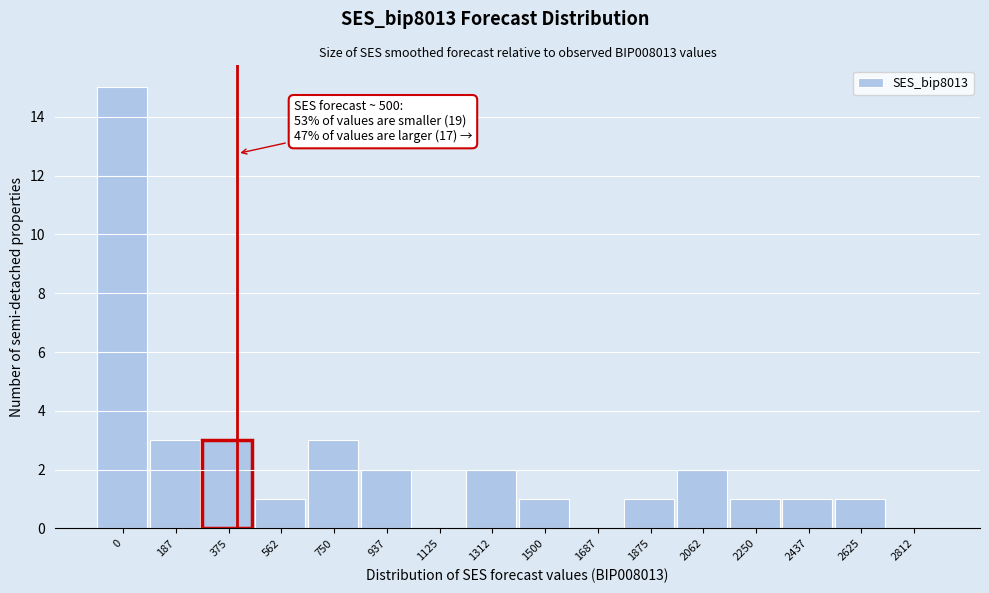

Reading left to right, what are all the values shown in this chart?

0=15	187=3	375=3	562=1	750=3	937=2	1125=0	1312=2	1500=1	1687=0	1875=1	2062=2	2250=1	2437=1	2625=1	2812=0